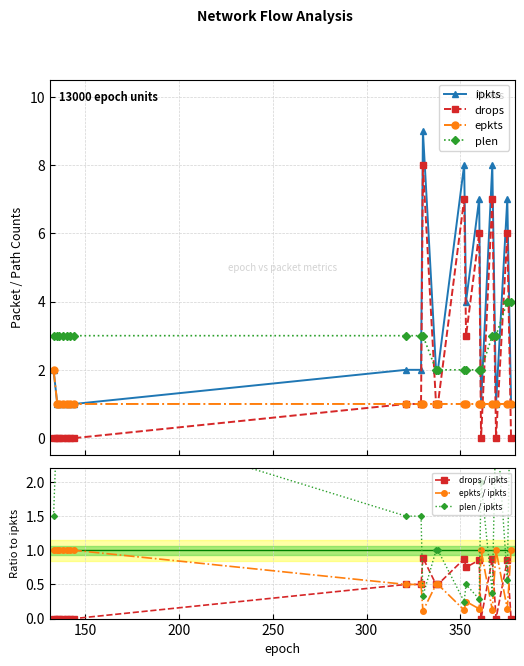

Which series changed the most between 337 and 353?

ipkts